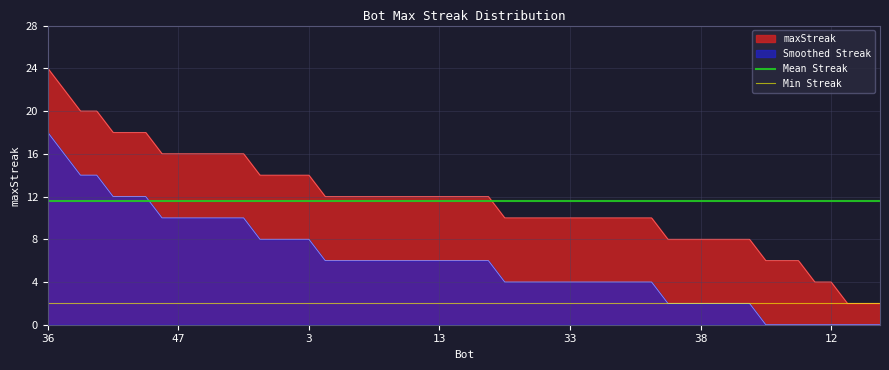

True or false: maxStreak and Smoothed Streak intersect in this chart.

False